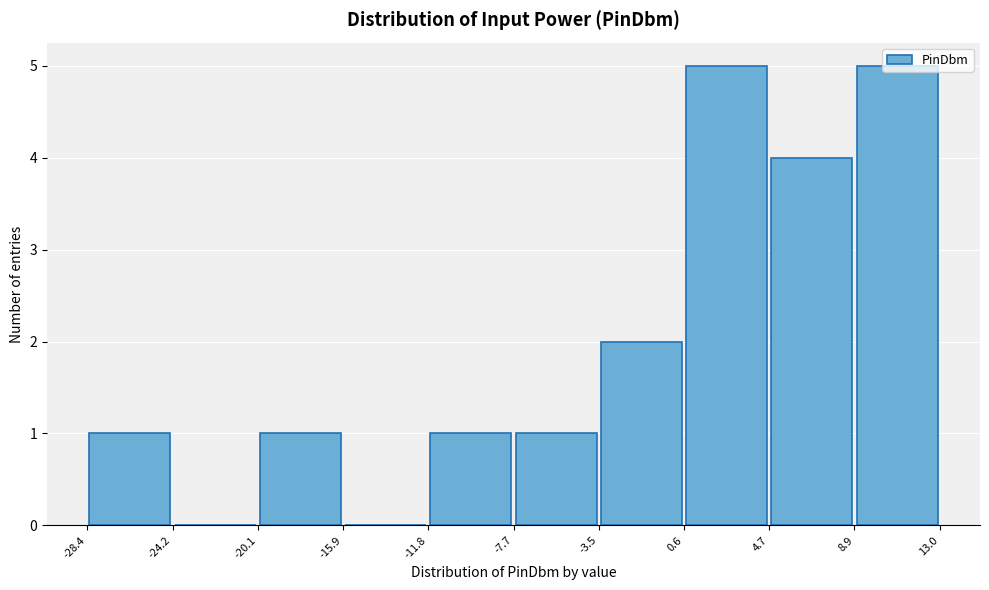

Reading left to right, list every bar in this chart as the range it spans on the x-axis followed by its height. The values are not printed on the chart, so give them approximately, as read against the axis.

-28.4 to -24.2: 1
-24.2 to -20.1: 0
-20.1 to -15.9: 1
-15.9 to -11.8: 0
-11.8 to -7.7: 1
-7.7 to -3.5: 1
-3.5 to 0.6: 2
0.6 to 4.7: 5
4.7 to 8.9: 4
8.9 to 13.0: 5